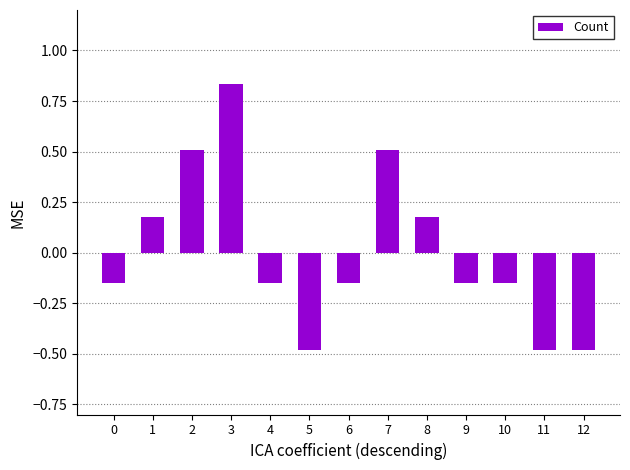

What is the minimum value shown in the chart?

-0.5